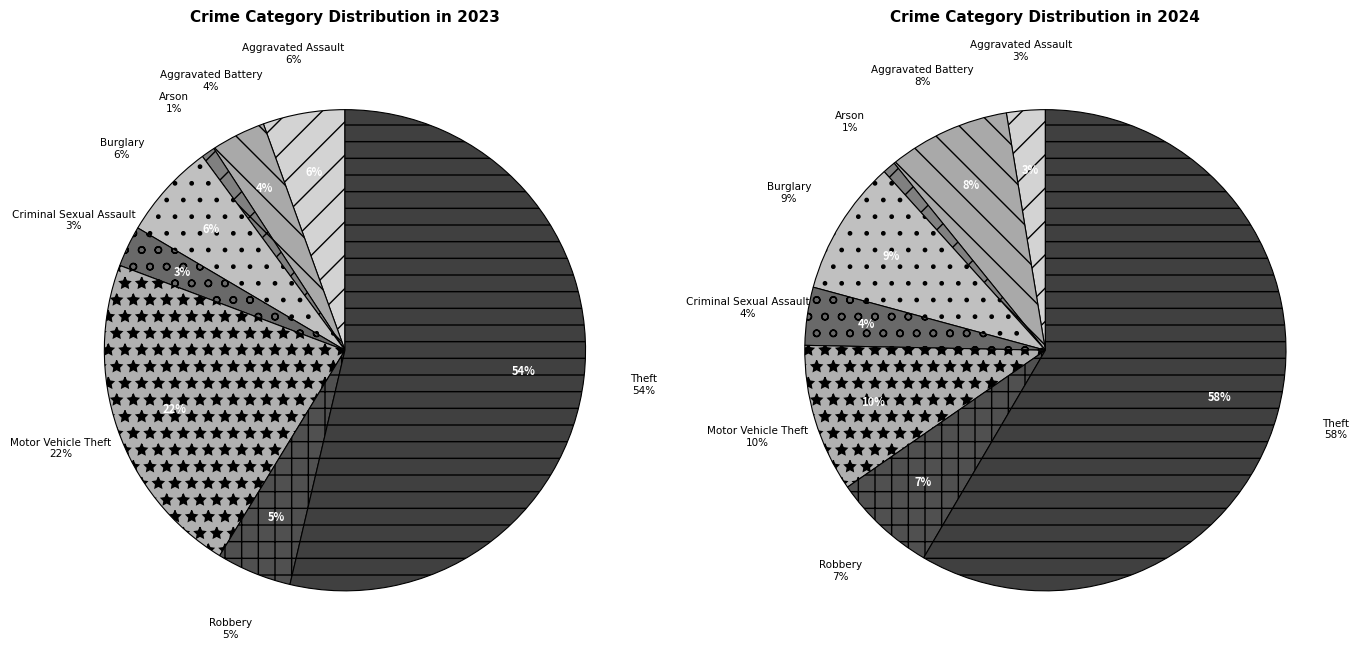

Which series has the widest spread of values?

values_2024